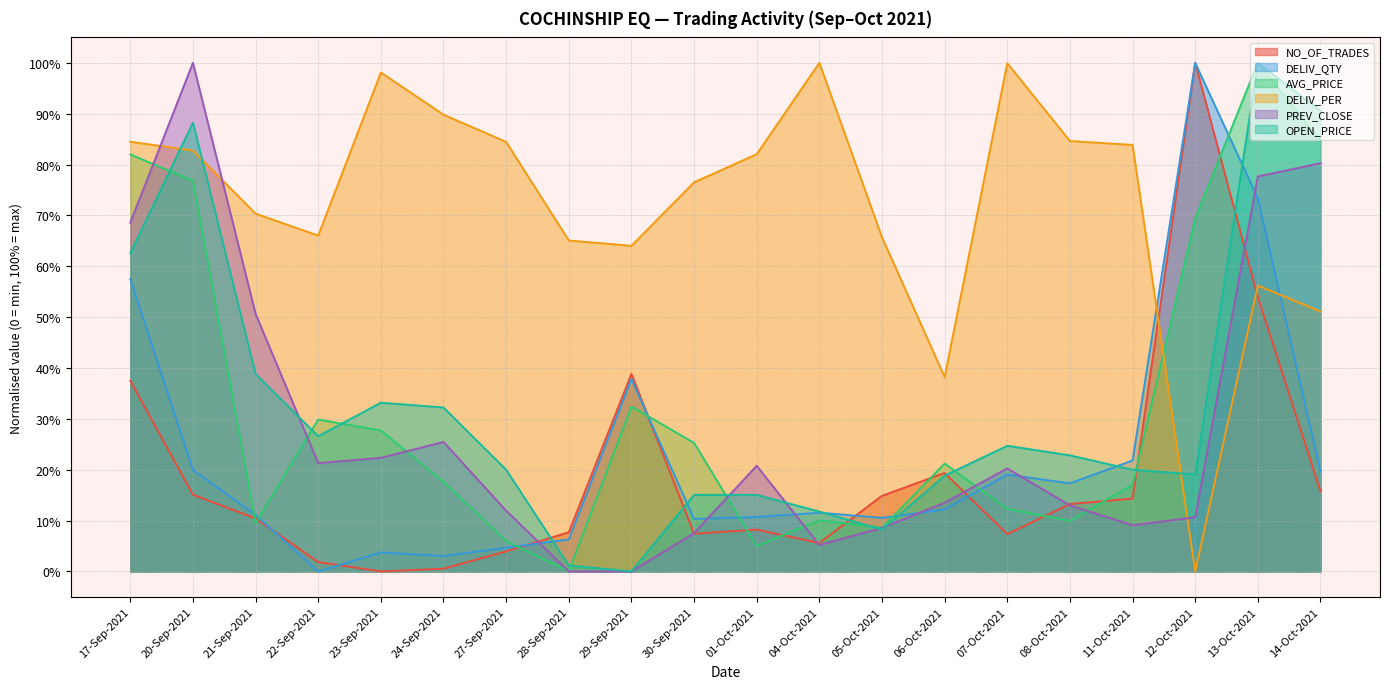

How many times do OPEN_PRICE and NO_OF_TRADES cross each other?

6